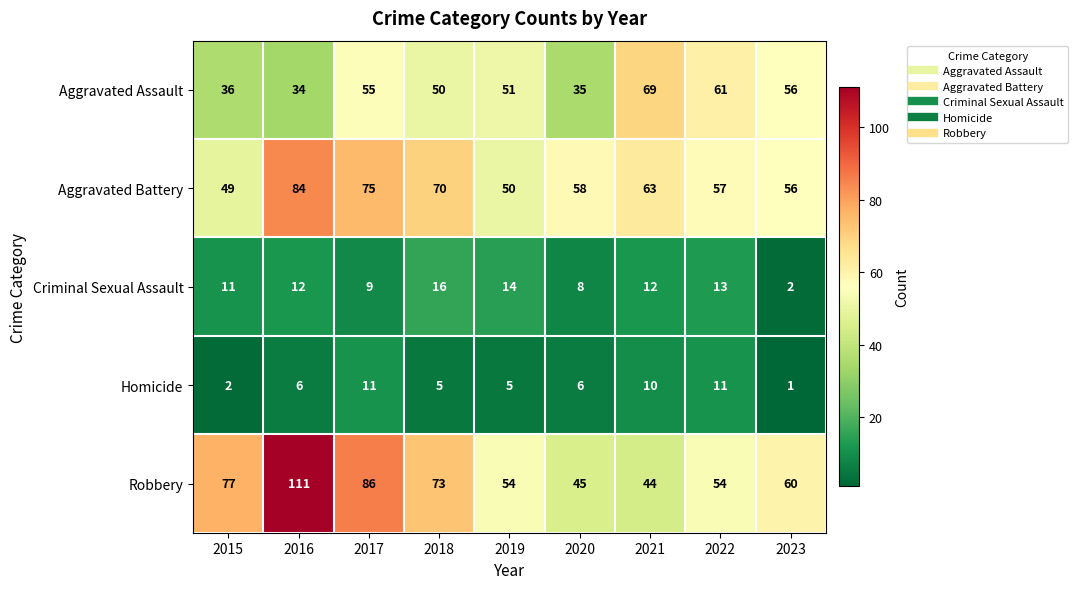

What is the total value across all series at 2018?

214